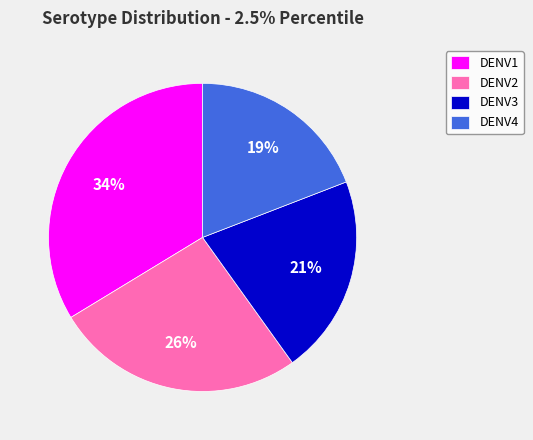

The DENV2 slice represents 40% of the pie. True or false?

False